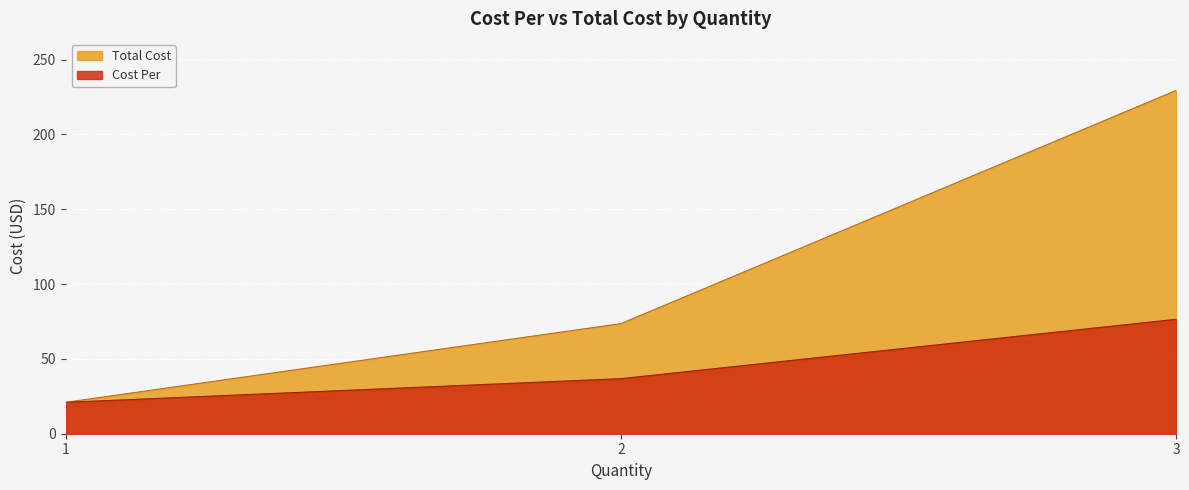

Reading left to right, extract all data points from this chart.

Cost Per: 1=21.0	2=36.8	3=76.5
Total Cost: 1=21.0	2=73.6	3=229.5